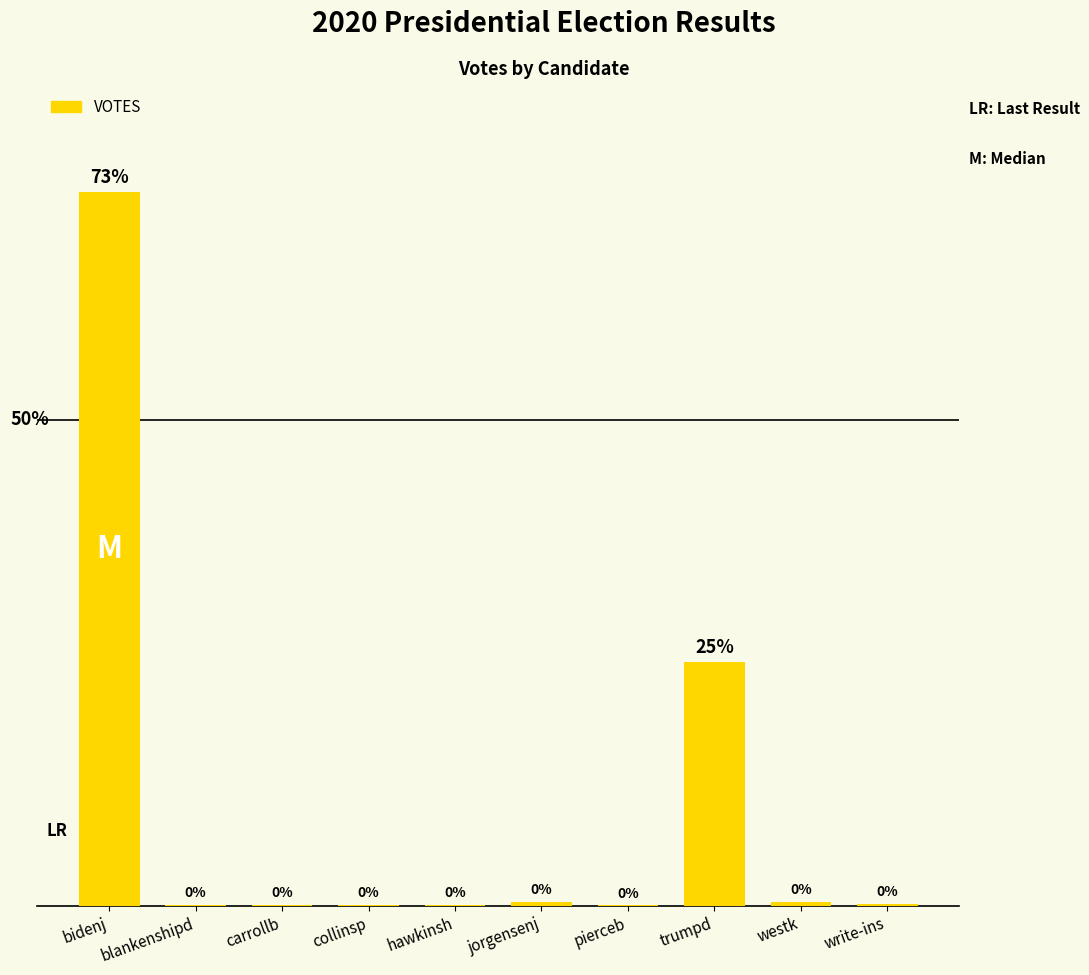

Are the bars horizontal?

No